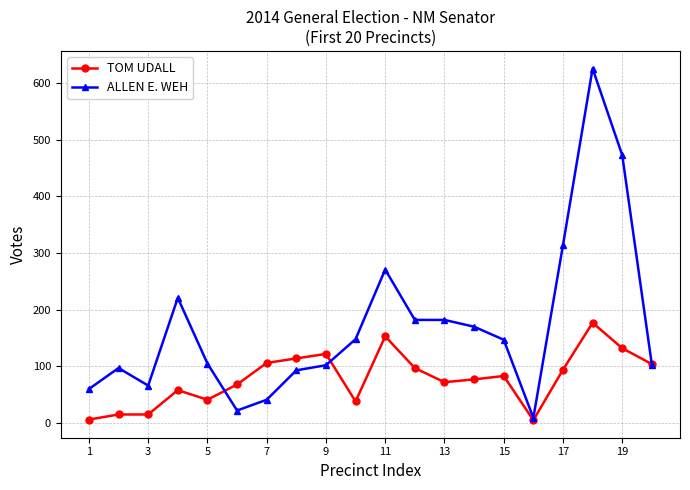

What is the minimum value for ALLEN E. WEH?

9